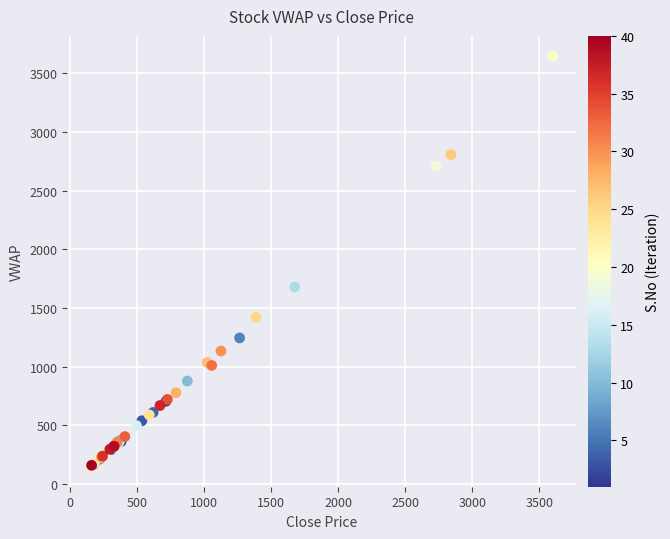

What Y value in the scatter plot is closest to 1898?

1679.7